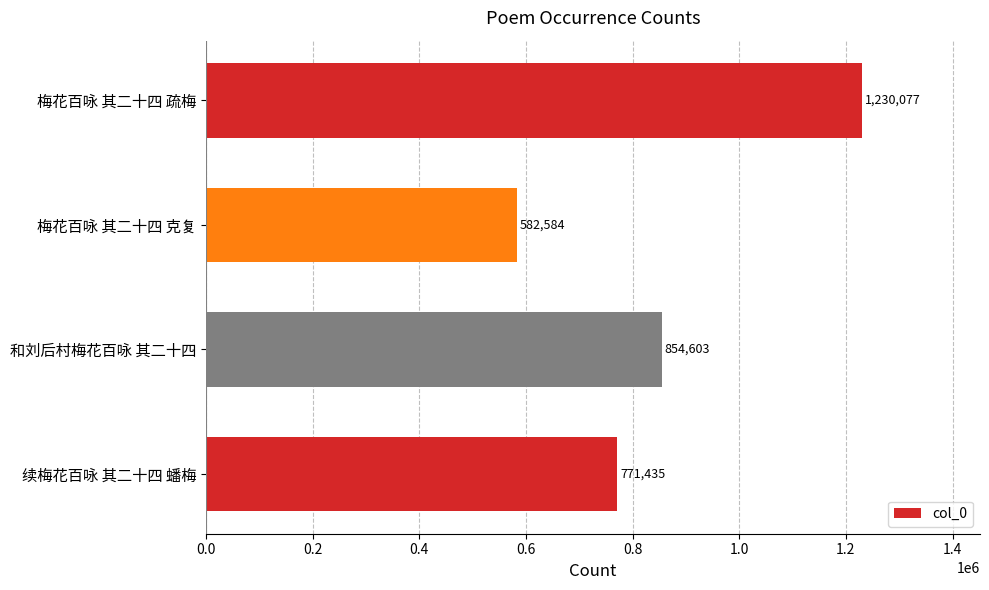

What is the difference between the maximum and minimum values?

647493